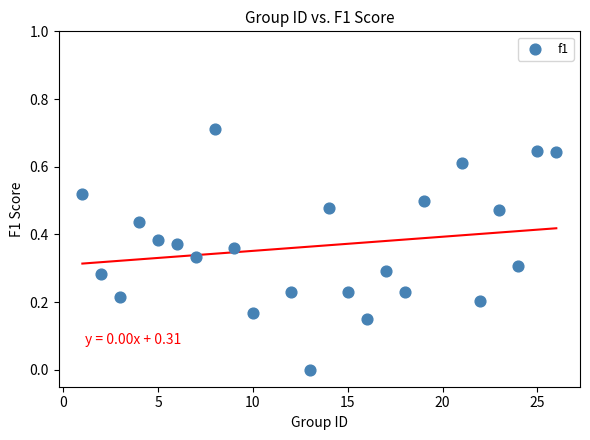

What is the range of X values (max minus min)?

25.0